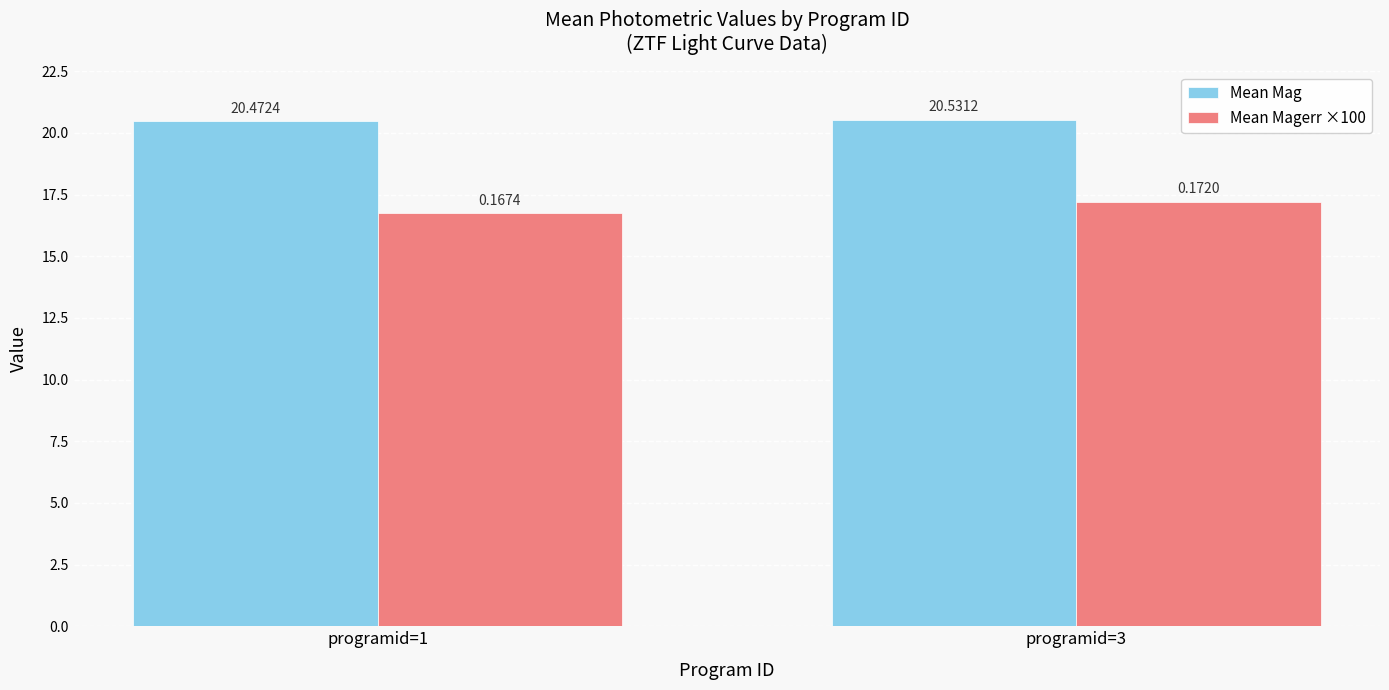

Between programid=1 and programid=3, which series saw the biggest shift?

Mean Magerr ×100